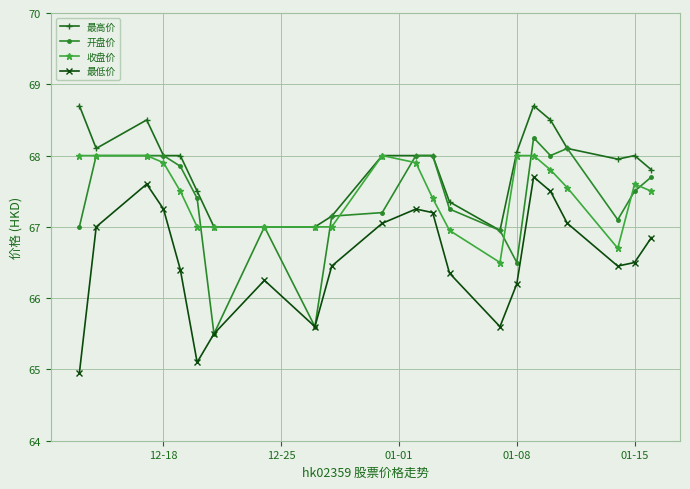

Rank the series by their maximum value, from lowest to highest.

最低价, 收盘价, 开盘价, 最高价